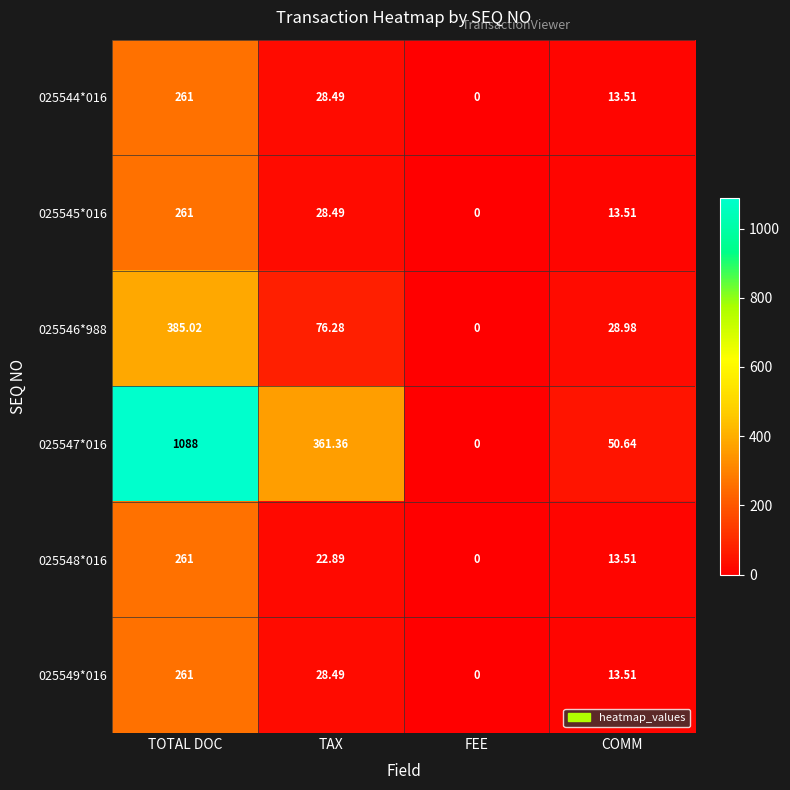

At which label does 025548*016 reach its minimum?

FEE